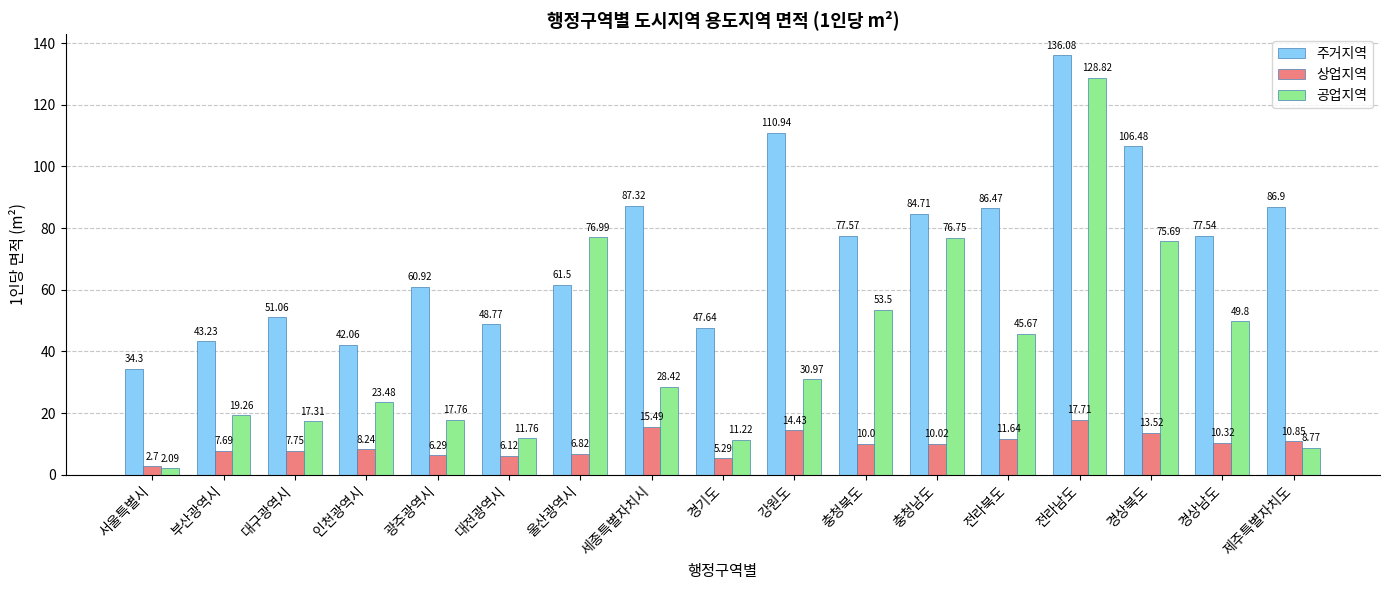

What is the difference between the 주거지역 values at 인천광역시 and 강원도?

68.9